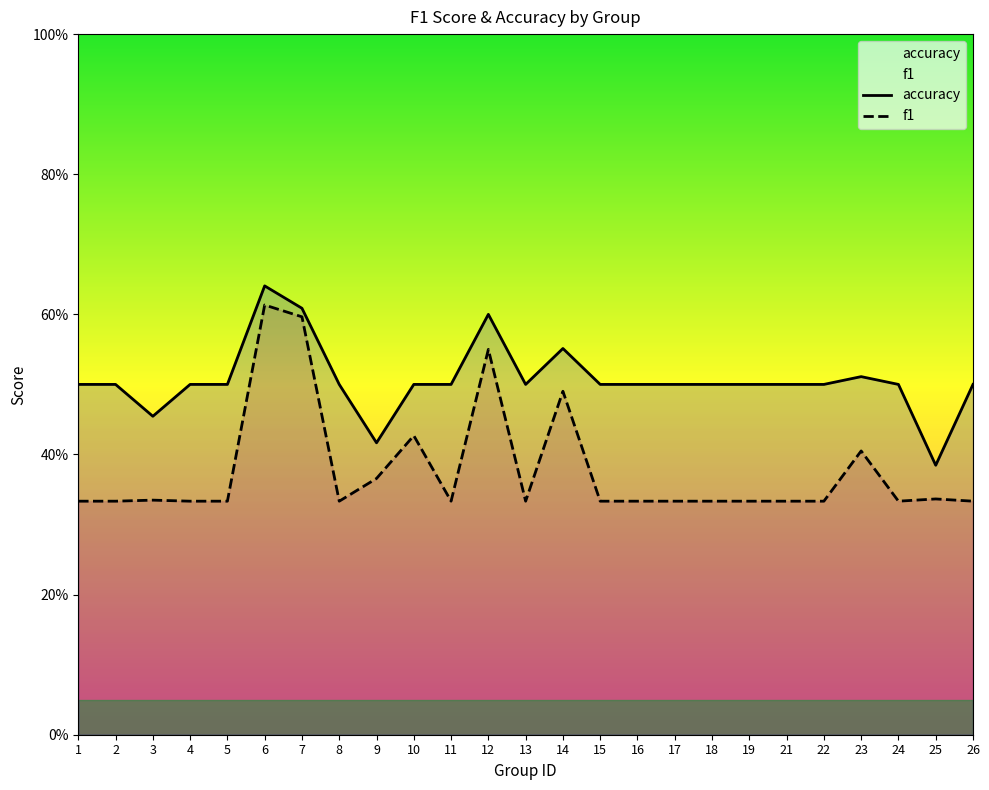

How many lines are shown in the chart?

2